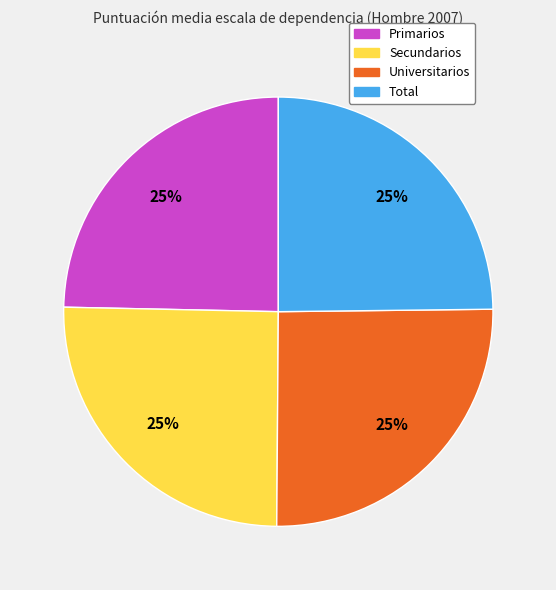

Is there any slice that represents more than half of the pie?

No